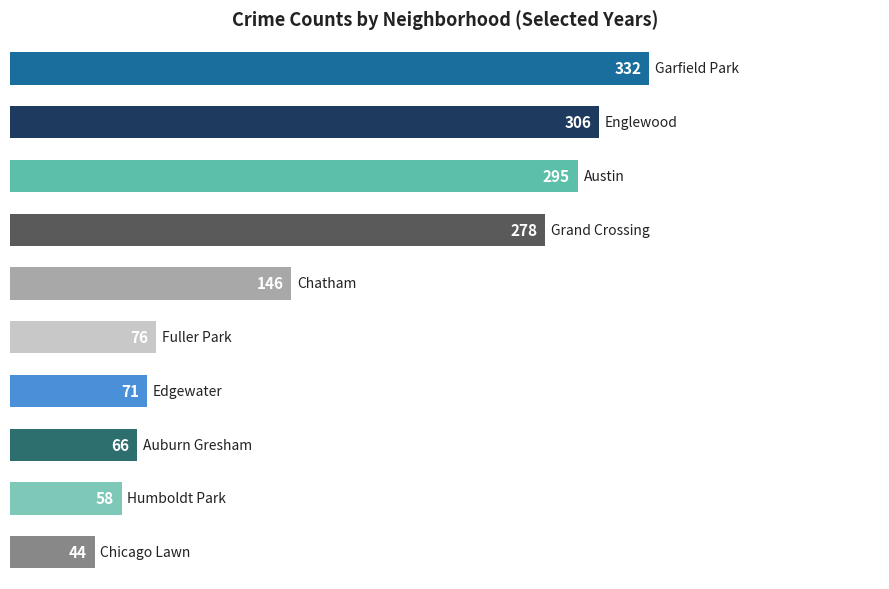

Are the bars horizontal?

Yes